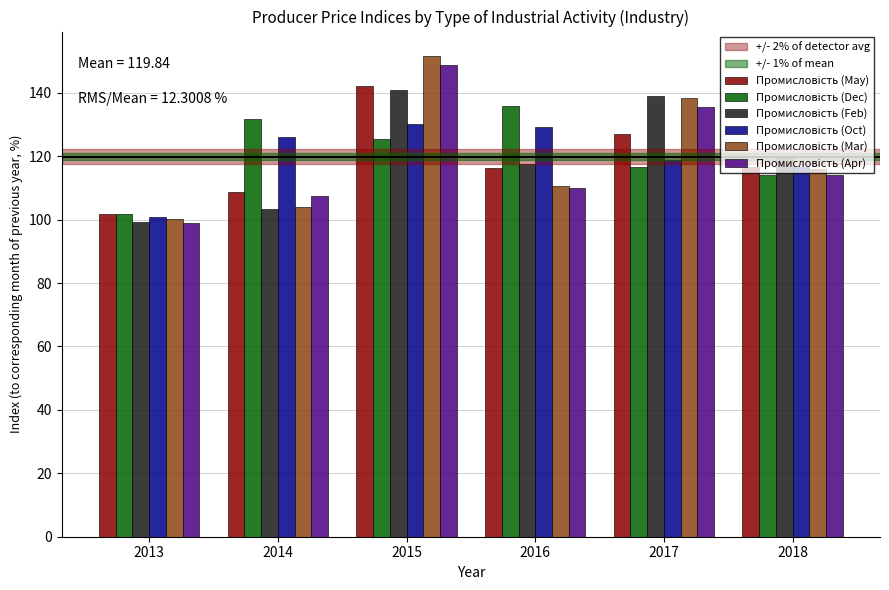

What is the spread (max minus min) of values at 2016?

25.6